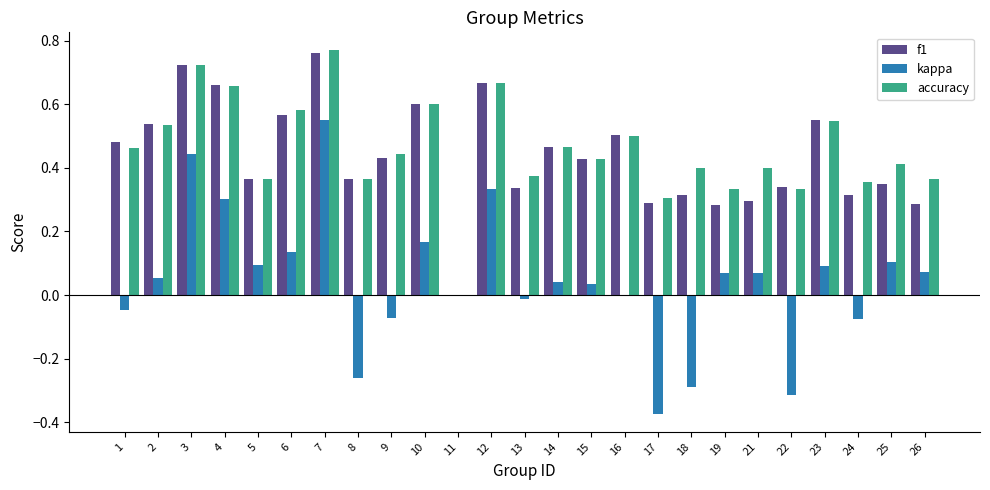

Between 11 and 13, which series saw the biggest shift?

accuracy